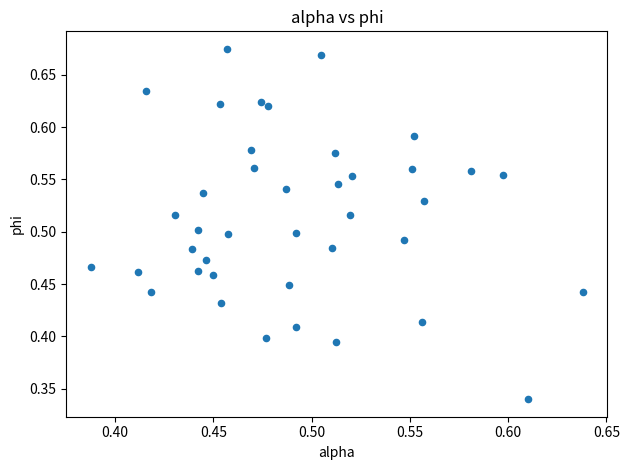

How many points are shown in the scatter plot?

40